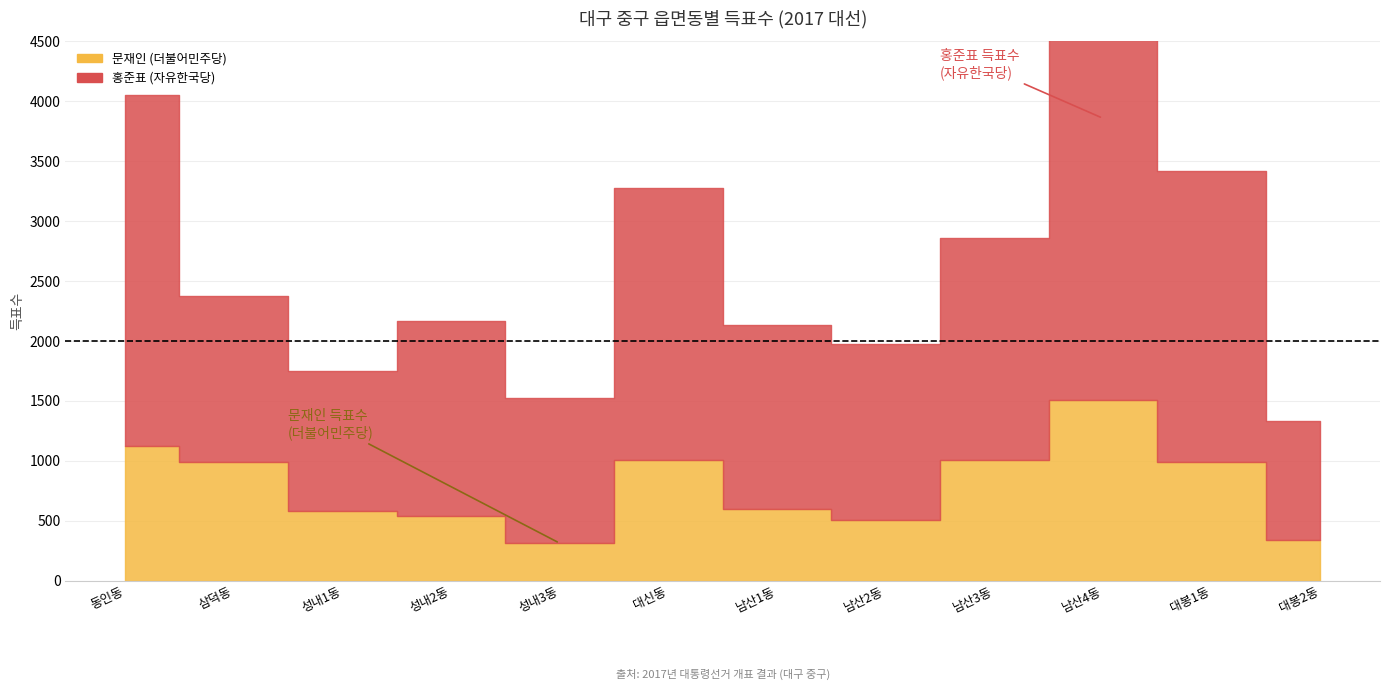

True or false: 문재인 (더불어민주당) has more than 0 points higher than both neighbors.

True